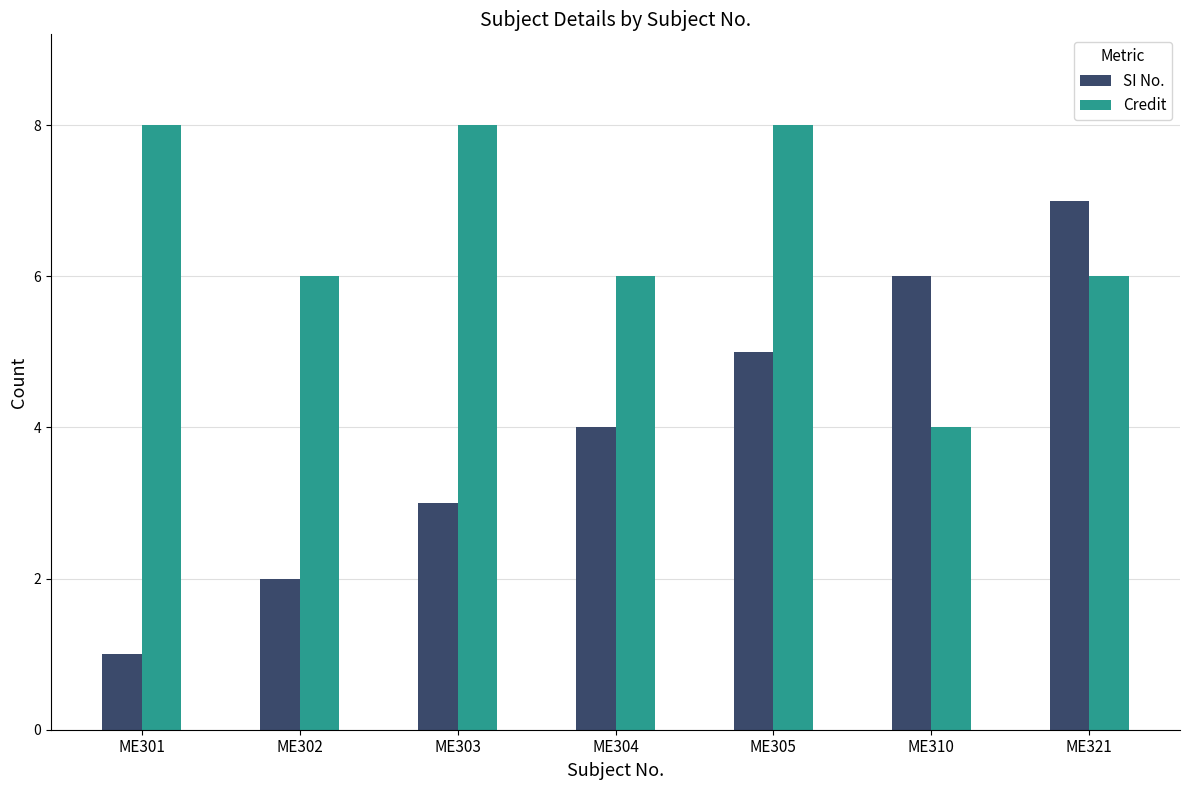

How many bars are there in total?

14